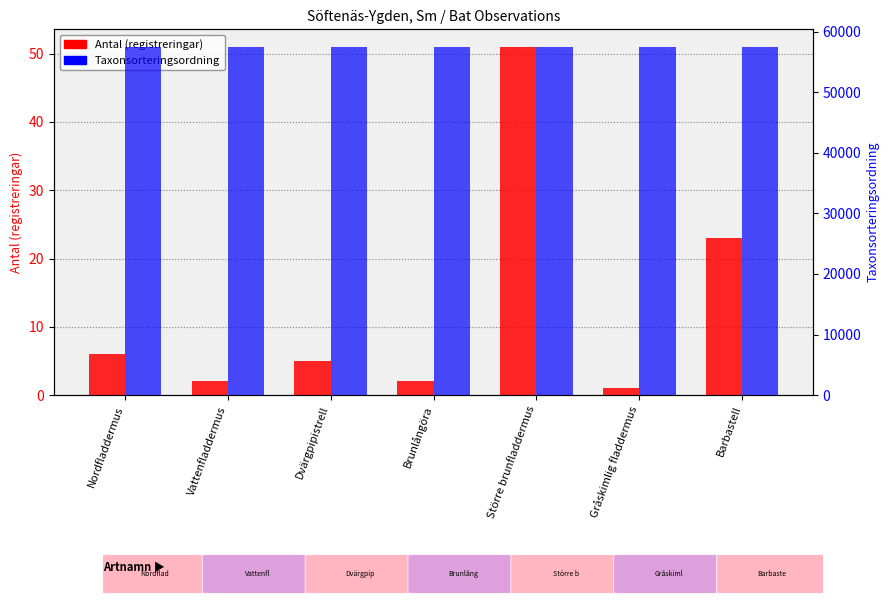

How many data points in Taxonsorteringsordning are above 57498?

3